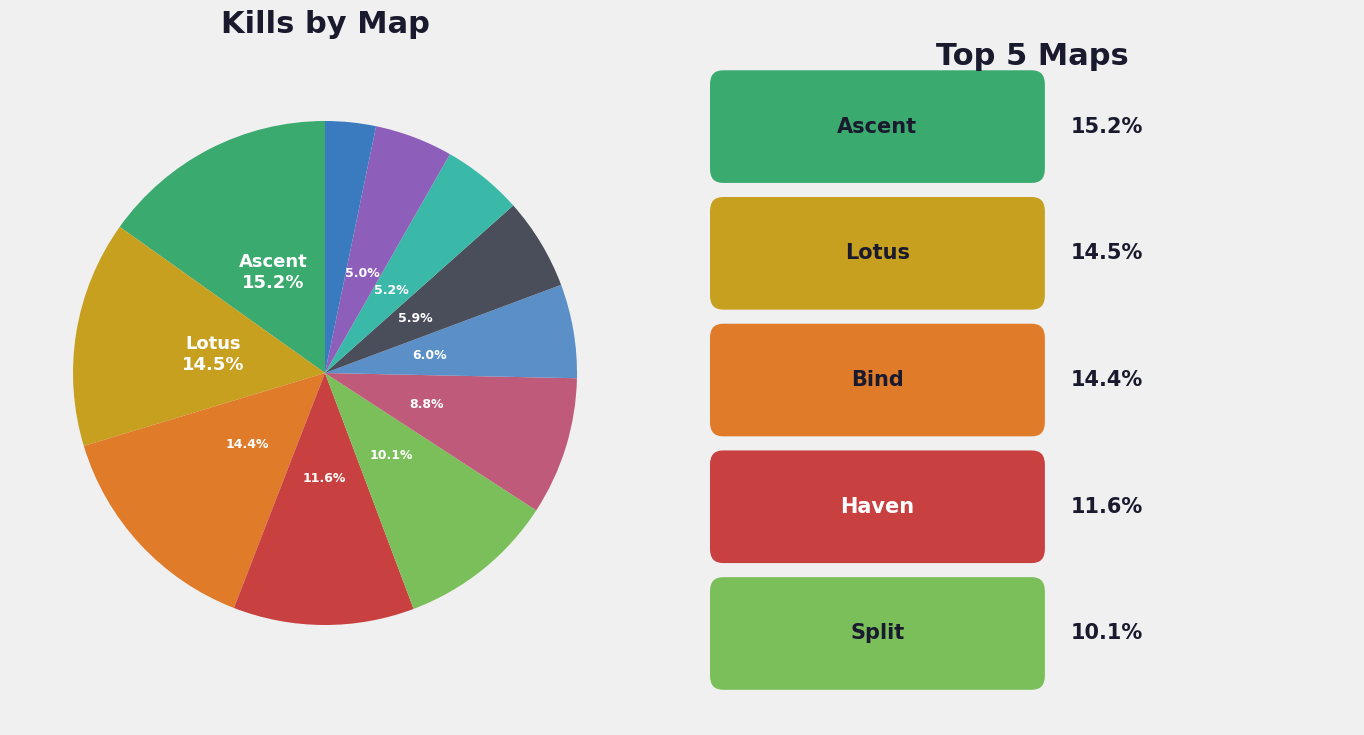

Rank the categories by value from highest to lowest.

Ascent, Lotus, Bind, Haven, Split, Sunset, Pearl, Icebox, Fracture, Breeze, Abyss